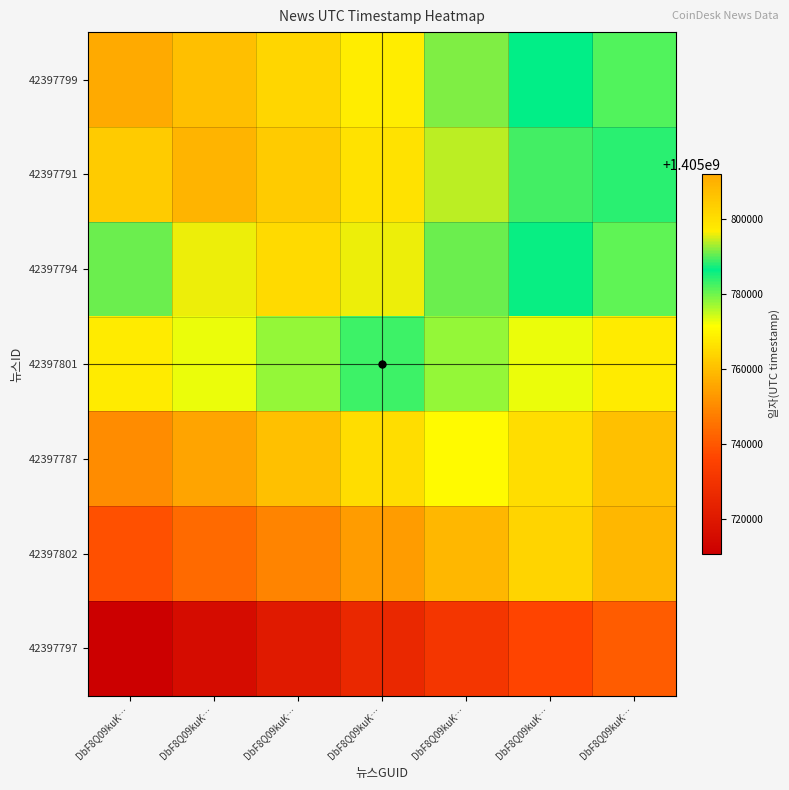

Reading left to right, list all the values displayed in this chart.

42397799: DbF8Q09kuK…=1405812058.0	DbF8Q09kuK…=1405806997.4	DbF8Q09kuK…=1405801936.9	DbF8Q09kuK…=1405796876.3	DbF8Q09kuK…=1405791815.7	DbF8Q09kuK…=1405786755.1	DbF8Q09kuK…=1405781694.6
42397791: DbF8Q09kuK…=1405804358.4	DbF8Q09kuK…=1405809419.0	DbF8Q09kuK…=1405804358.4	DbF8Q09kuK…=1405799297.9	DbF8Q09kuK…=1405794237.3	DbF8Q09kuK…=1405789176.7	DbF8Q09kuK…=1405784116.1
42397794: DbF8Q09kuK…=1405791078.9	DbF8Q09kuK…=1405796139.4	DbF8Q09kuK…=1405801200.0	DbF8Q09kuK…=1405796139.4	DbF8Q09kuK…=1405791078.9	DbF8Q09kuK…=1405786018.3	DbF8Q09kuK…=1405780957.7
42397801: DbF8Q09kuK…=1405767825.3	DbF8Q09kuK…=1405772885.9	DbF8Q09kuK…=1405777946.4	DbF8Q09kuK…=1405783007.0	DbF8Q09kuK…=1405777946.4	DbF8Q09kuK…=1405772885.9	DbF8Q09kuK…=1405767825.3
42397787: DbF8Q09kuK…=1405750395.7	DbF8Q09kuK…=1405755456.3	DbF8Q09kuK…=1405760516.9	DbF8Q09kuK…=1405765577.4	DbF8Q09kuK…=1405770638.0	DbF8Q09kuK…=1405765577.4	DbF8Q09kuK…=1405760516.9
42397802: DbF8Q09kuK…=1405738727.1	DbF8Q09kuK…=1405743787.7	DbF8Q09kuK…=1405748848.3	DbF8Q09kuK…=1405753908.9	DbF8Q09kuK…=1405758969.4	DbF8Q09kuK…=1405764030.0	DbF8Q09kuK…=1405758969.4
42397797: DbF8Q09kuK…=1405710846.6	DbF8Q09kuK…=1405715907.1	DbF8Q09kuK…=1405720967.7	DbF8Q09kuK…=1405726028.3	DbF8Q09kuK…=1405731088.9	DbF8Q09kuK…=1405736149.4	DbF8Q09kuK…=1405741210.0